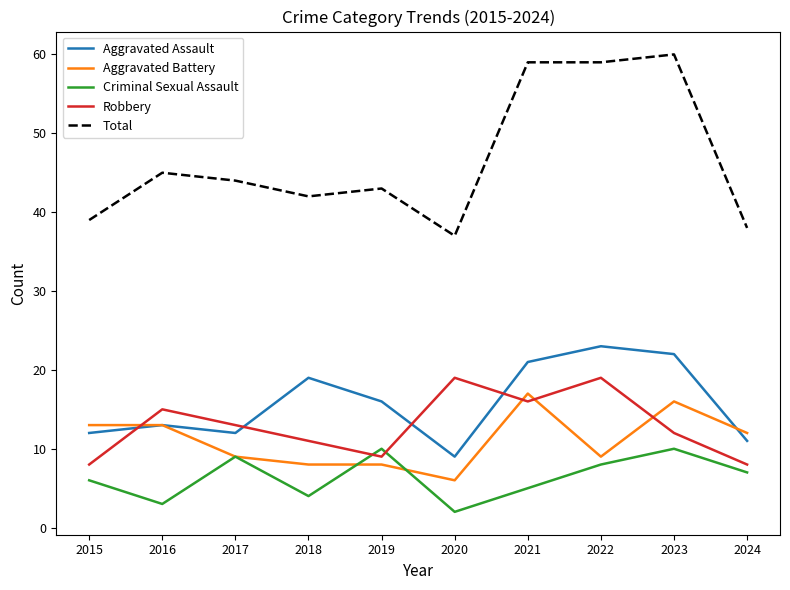

What is the spread (max minus min) of values at 2021?

54